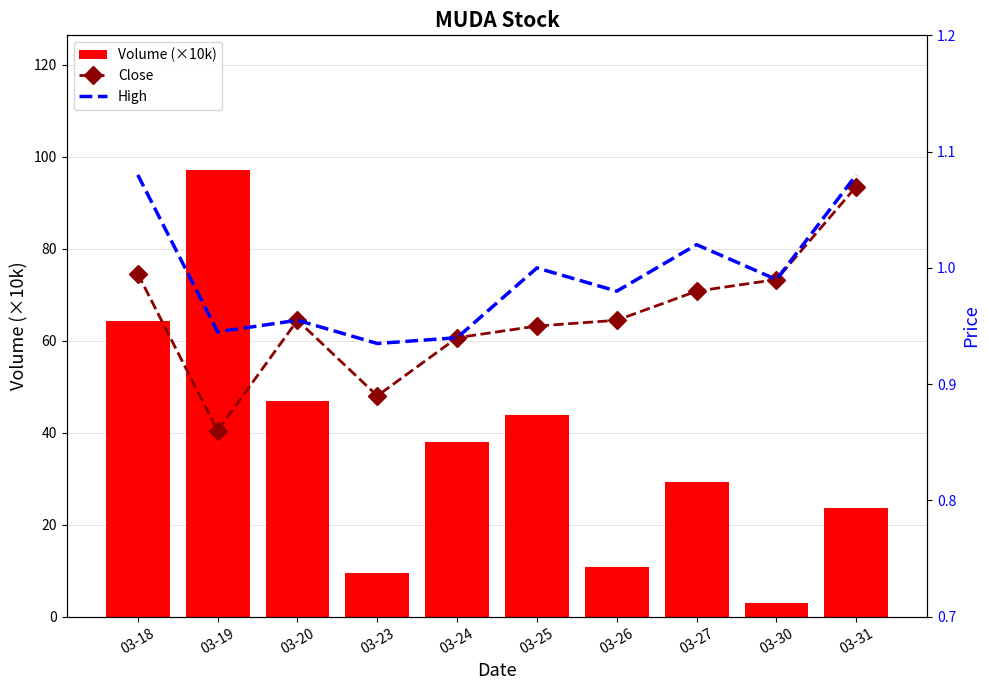

Reading left to right, transcribe all the data shown in this chart.

Volume (×10k): 03-18=64.2	03-19=97.2	03-20=46.9	03-23=9.5	03-24=38.0	03-25=43.9	03-26=10.8	03-27=29.3	03-30=3.0	03-31=23.6
Close: 03-18=1.0	03-19=0.9	03-20=1.0	03-23=0.9	03-24=0.9	03-25=0.9	03-26=1.0	03-27=1.0	03-30=1.0	03-31=1.1
High: 03-18=1.1	03-19=0.9	03-20=1.0	03-23=0.9	03-24=0.9	03-25=1.0	03-26=1.0	03-27=1.0	03-30=1.0	03-31=1.1